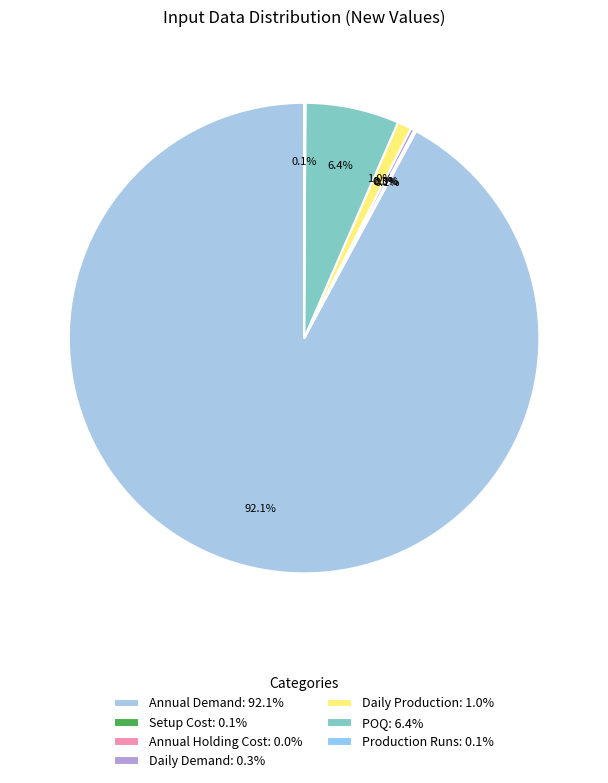

Does any single category account for the majority?

Yes